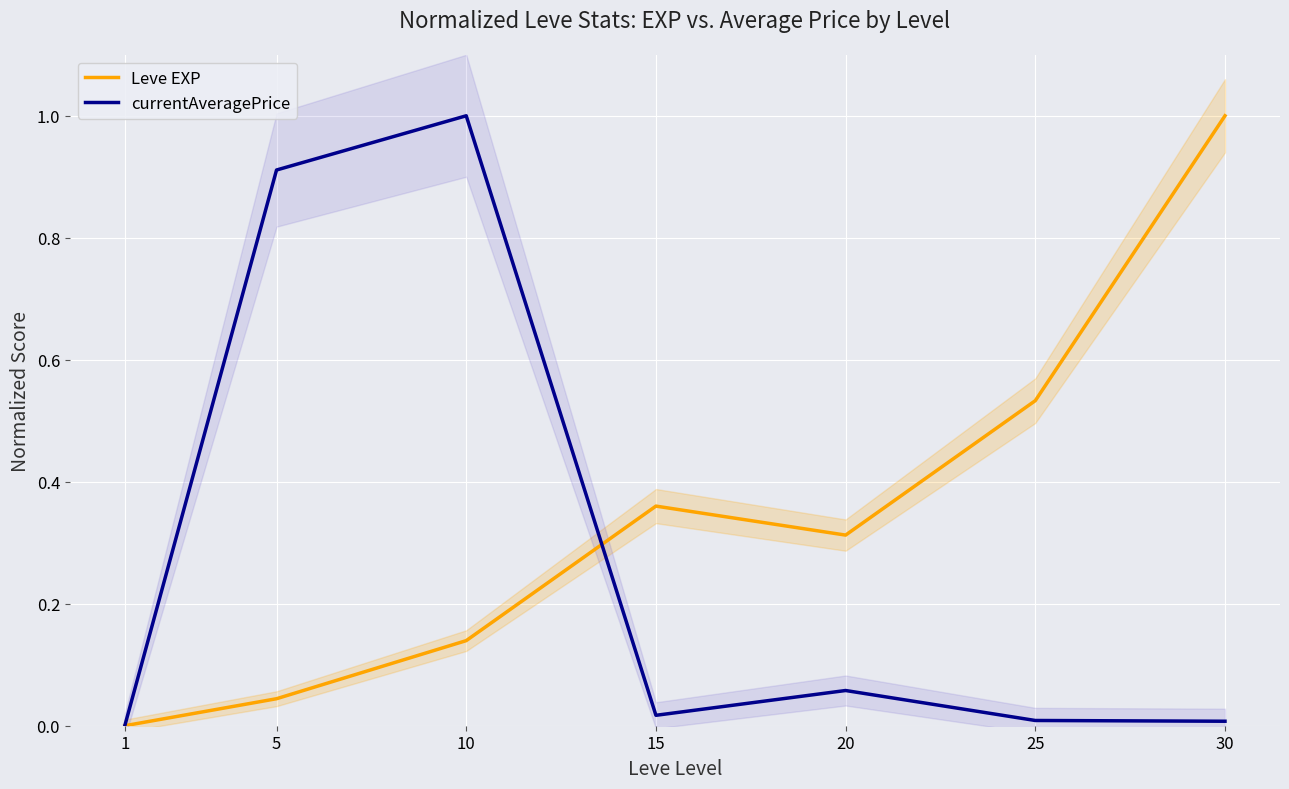

At how many categories does at least one series exceed 0?

6